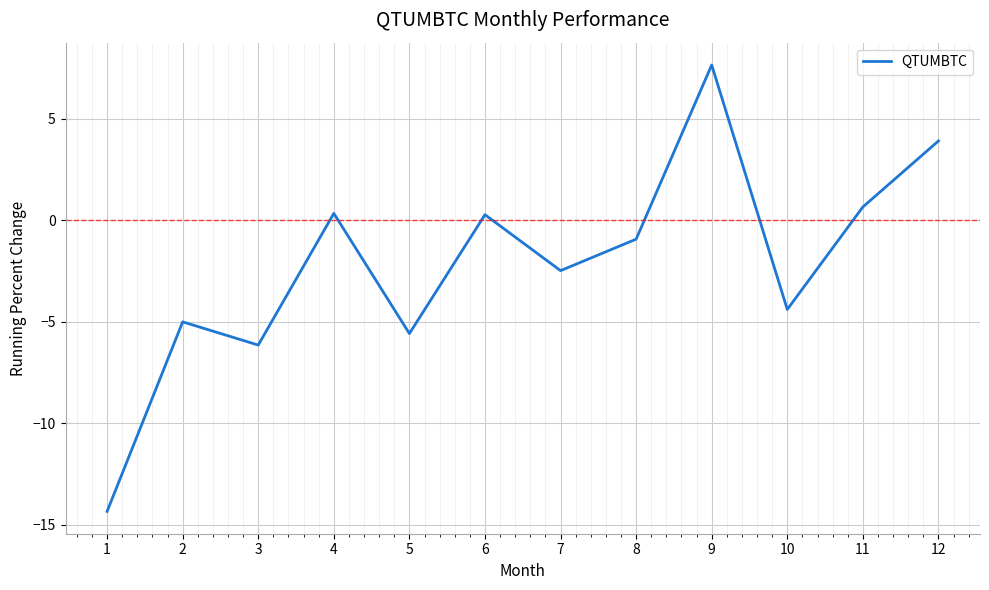

At which category does the data reach its first local valley?

3